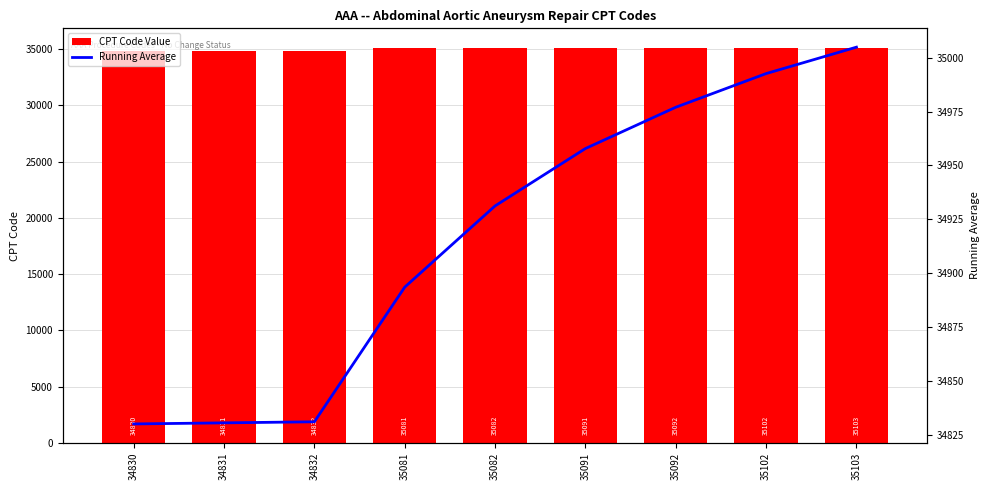

Rank the series at 34832 from highest to lowest value.

CPT Code Value, Running Average